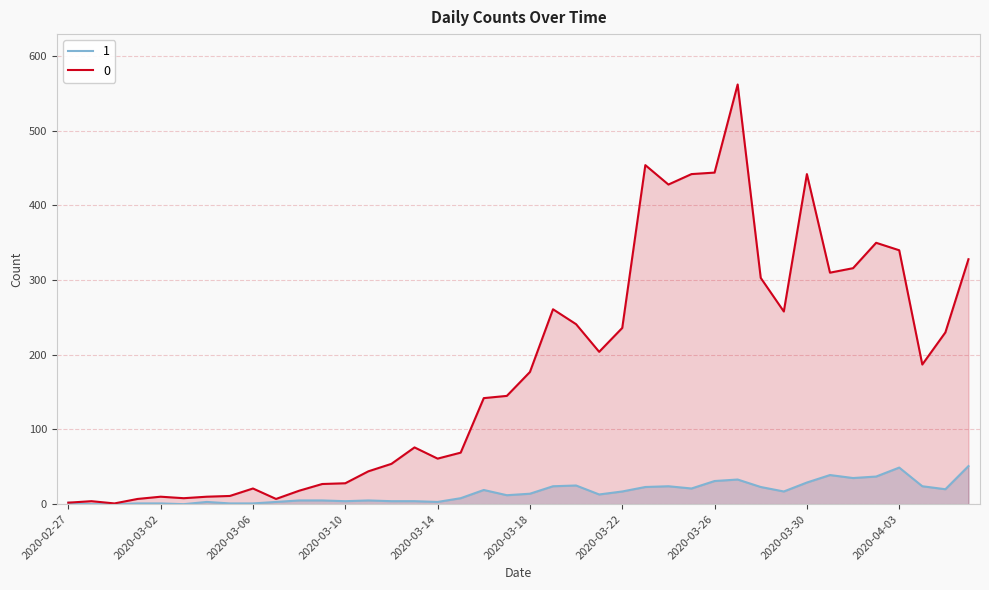

What is the label of the 26th point from the left?

2020-03-23